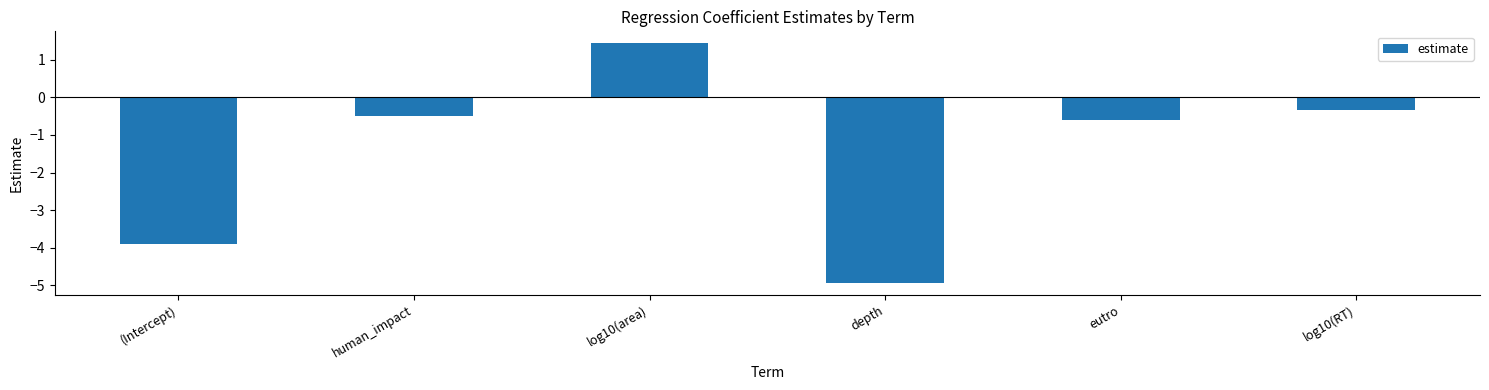

What is the sum of the values at log10(RT) and log10(area)?

1.1